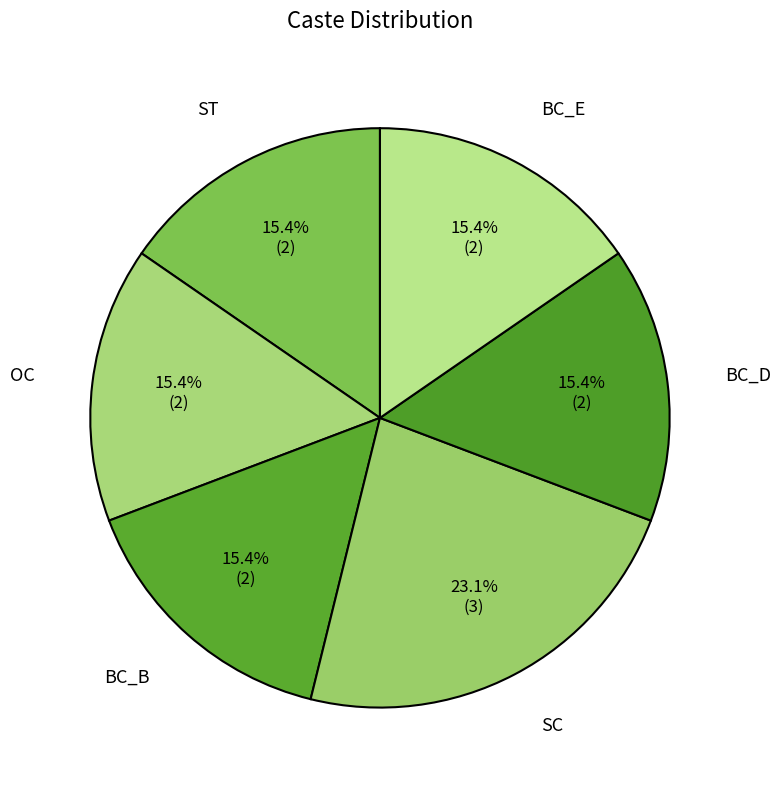

The OC slice represents 28% of the pie. True or false?

False